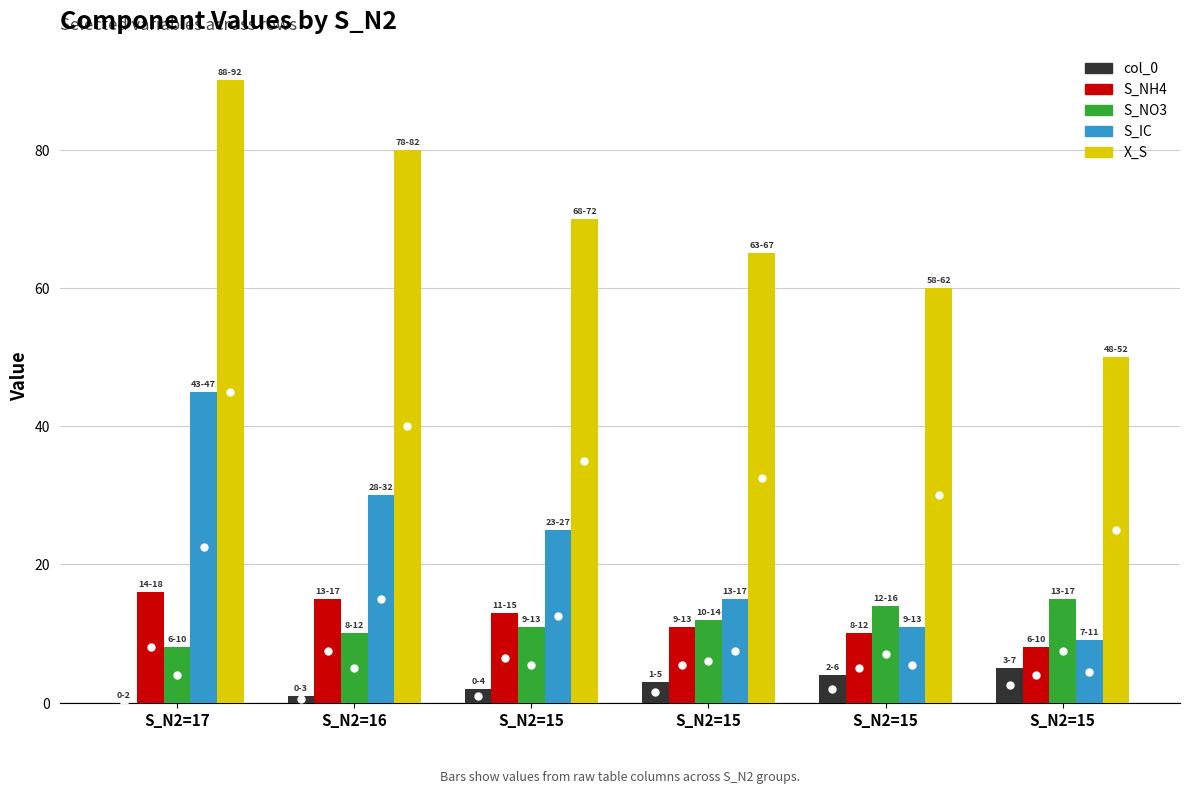

What are all the series names shown in the legend?

col_0, S_NH4, S_NO3, S_IC, X_S